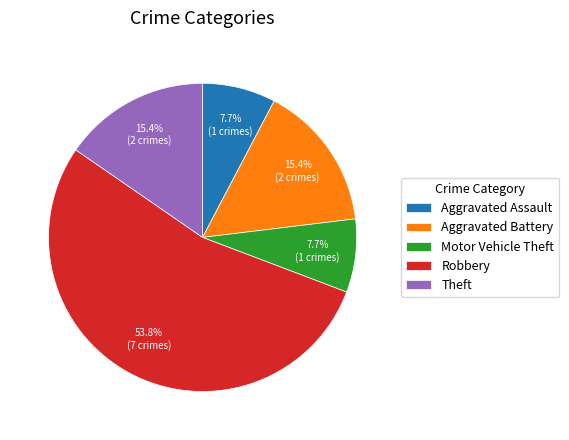

Which category has the biggest portion of the pie?

Robbery